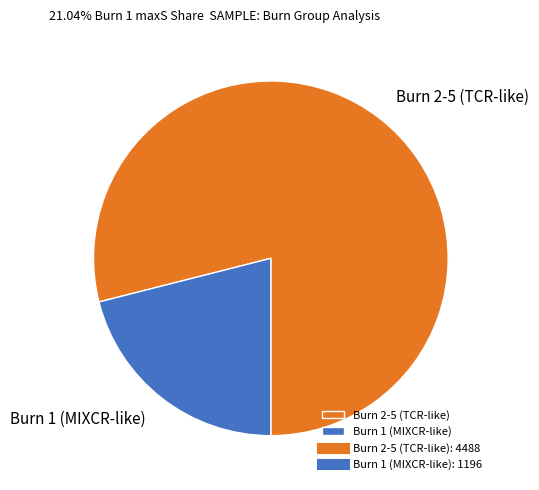

Is there any slice that represents more than half of the pie?

Yes